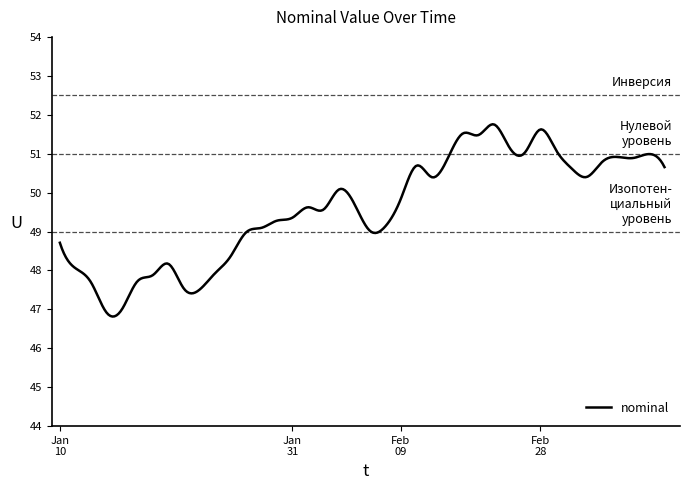

What is the difference between the maximum and minimum values?

4.9